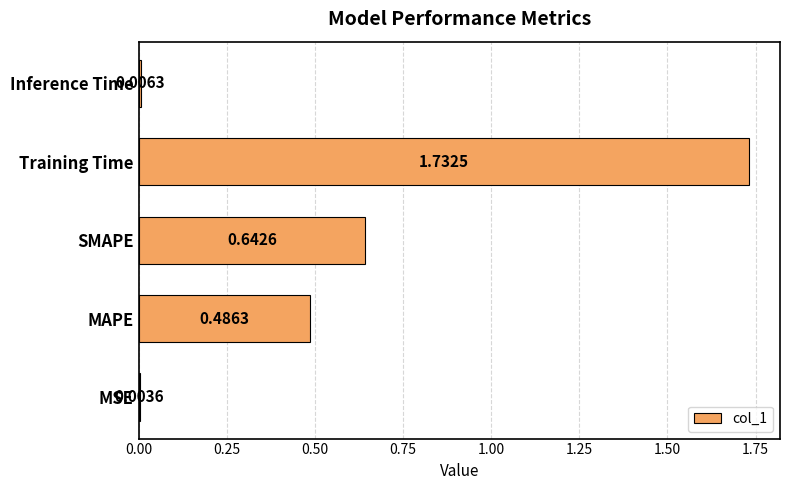

What is the change in value from MSE to MAPE?

+0.5